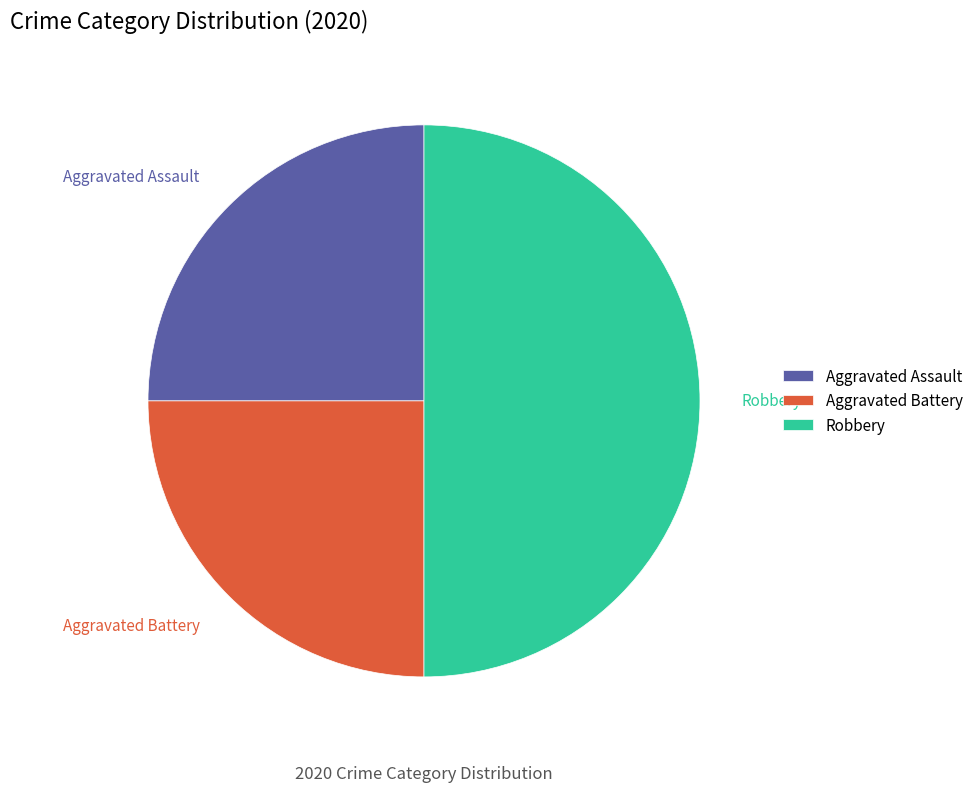

Is Aggravated Assault the majority of the pie?

No